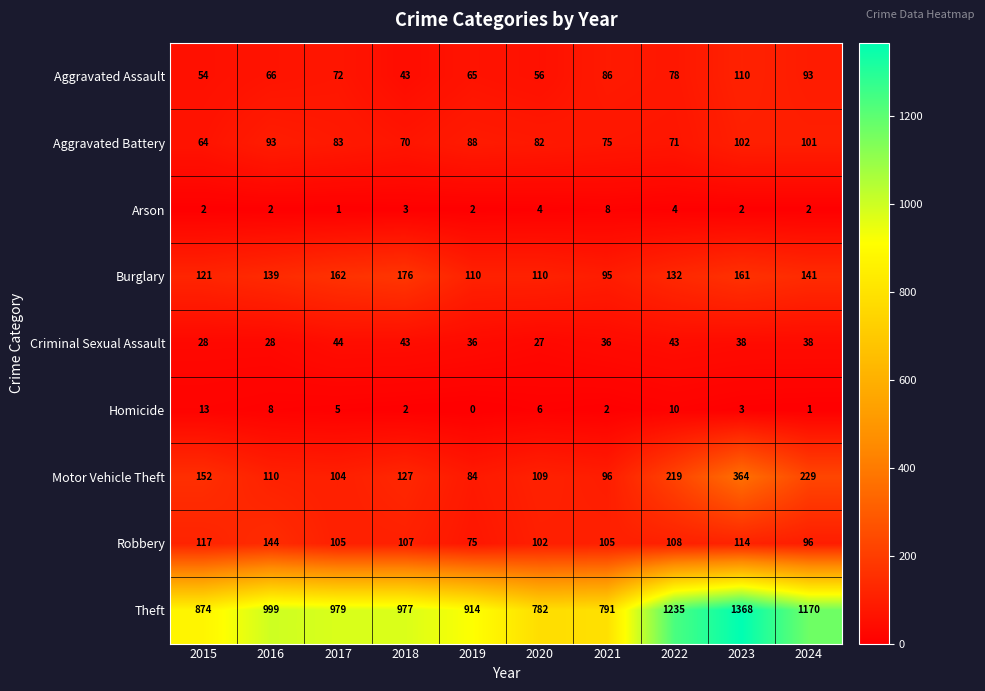

Between 2015 and 2022, which series saw the biggest shift?

Theft